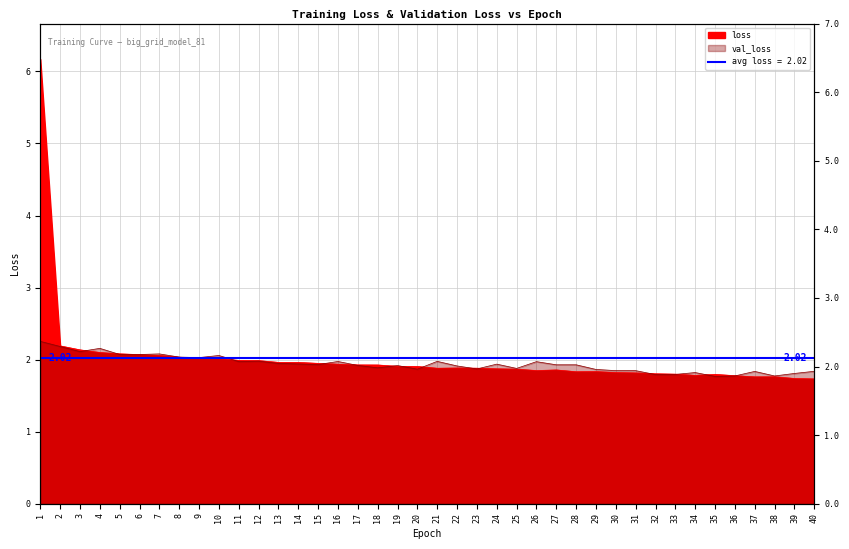

Is it true that val_loss equals 1.8 at 39?

True